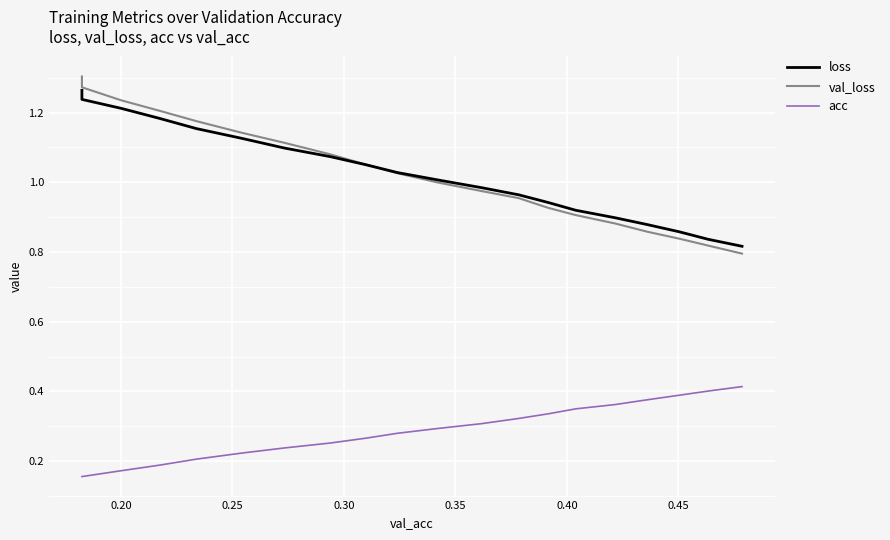

True or false: val_loss and acc cross at least once.

False